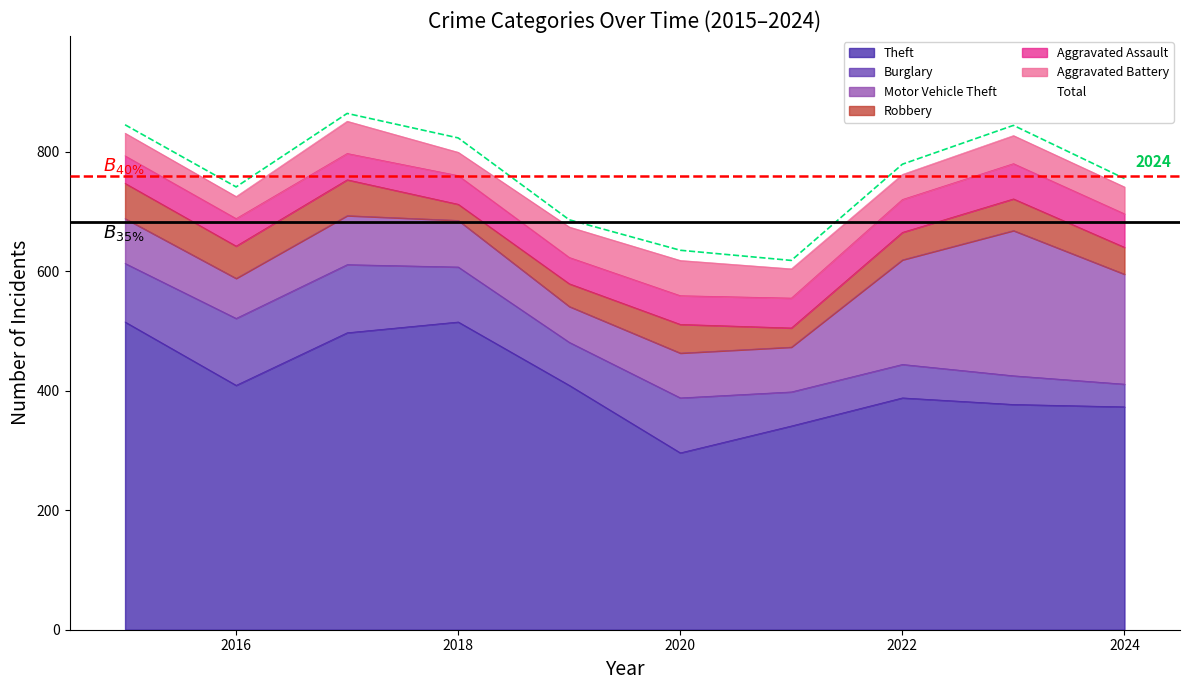

Rank the categories by Aggravated Battery value from lowest to highest.

2016, 2015, 2018, 2022, 2024, 2023, 2021, 2019, 2017, 2020